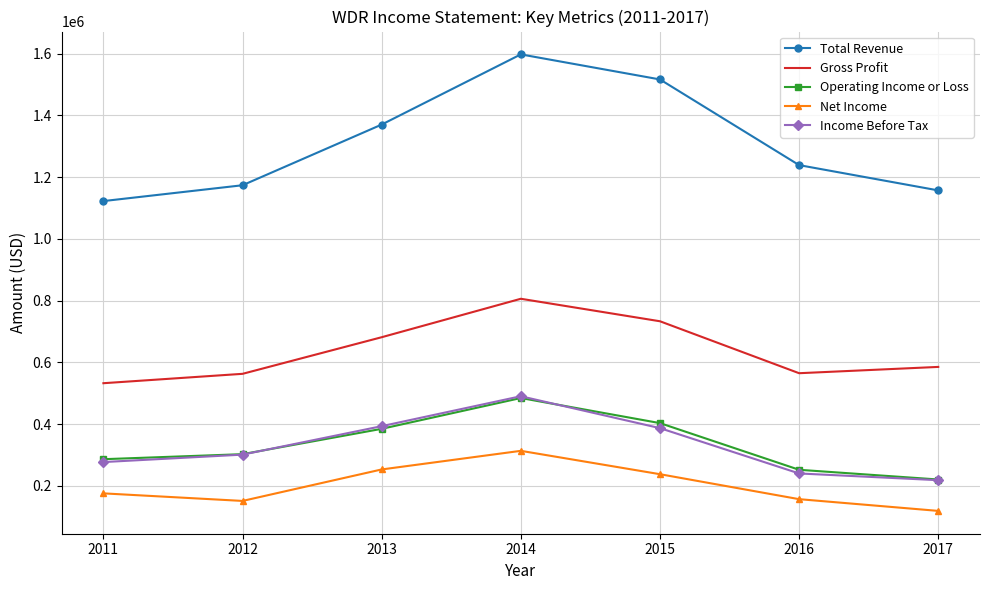

True or false: Total Revenue and Net Income cross at least once.

False